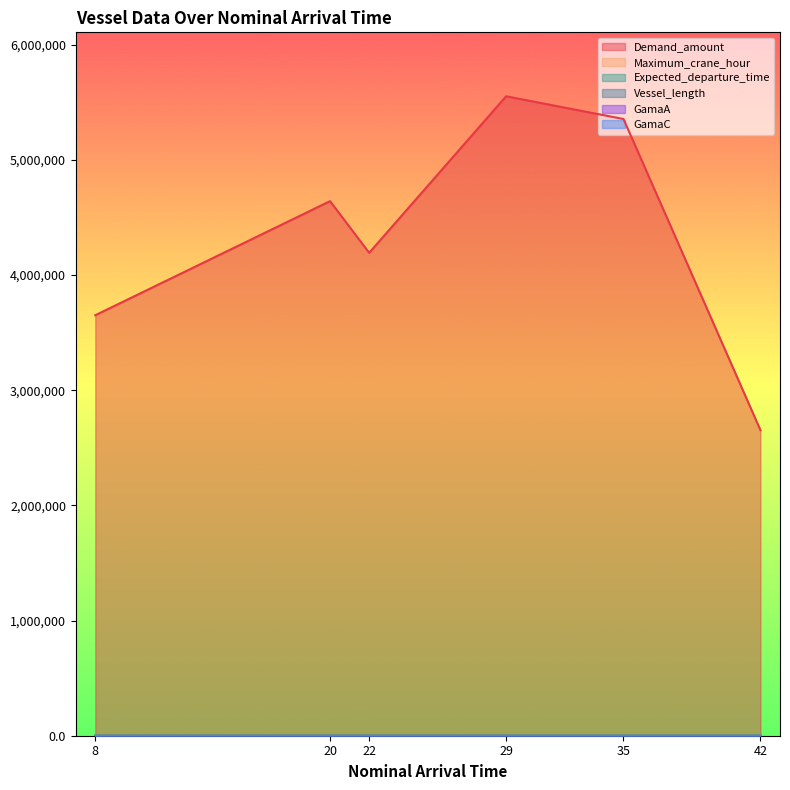

Where is Vessel_length nearest to the value 6?

20